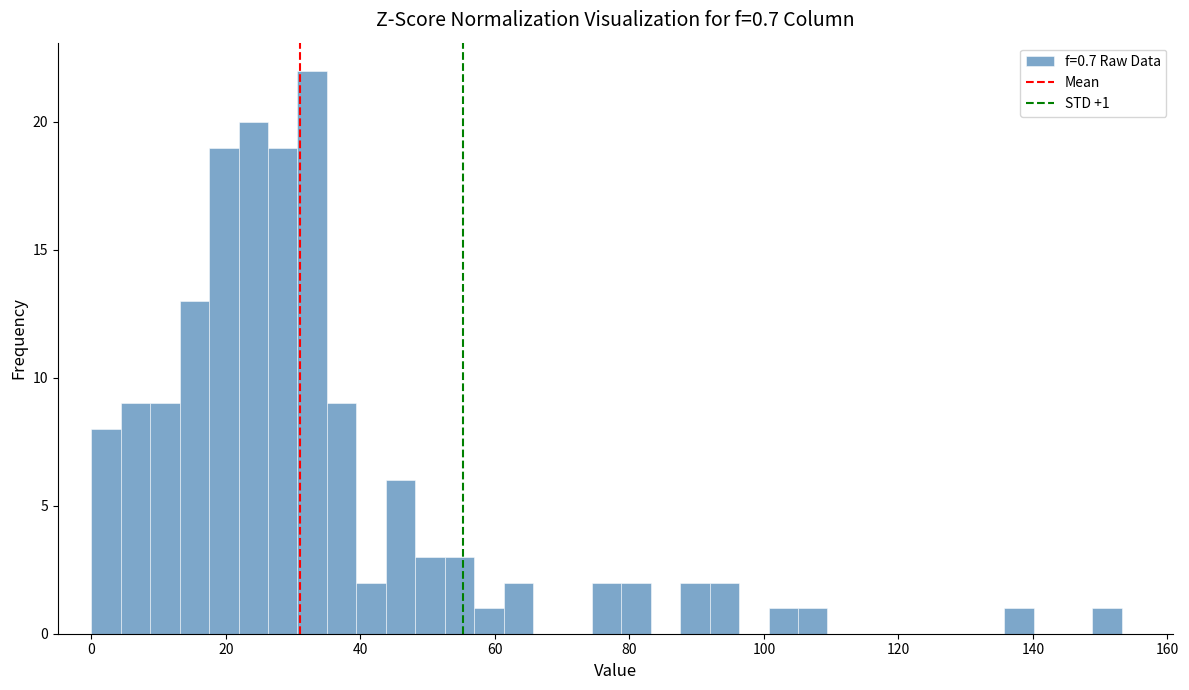

Around what value on the x-axis is the tallest bar? Give the approximate position of its centre, as read against the axis.

32